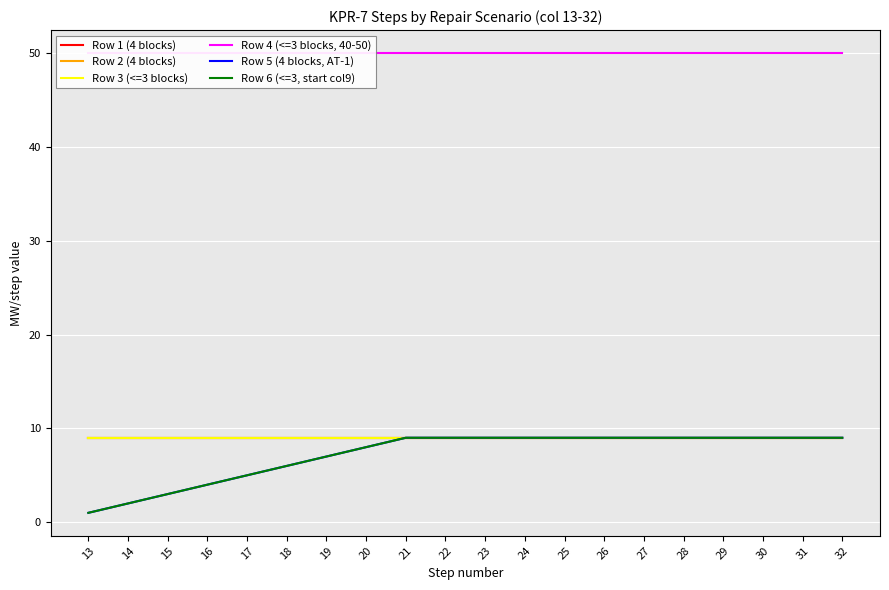

The Row 3 (<=3 blocks) series shows 6 at 21. True or false?

False